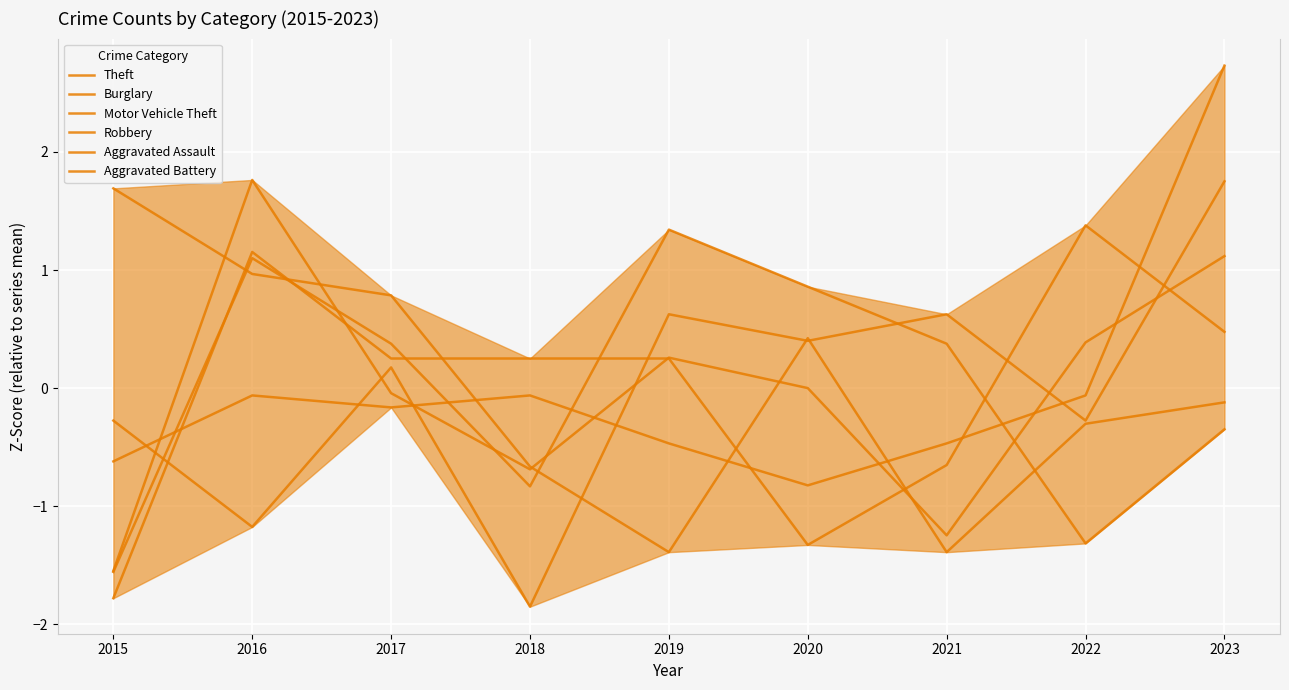

How many values in the Theft series exceed 0?

4